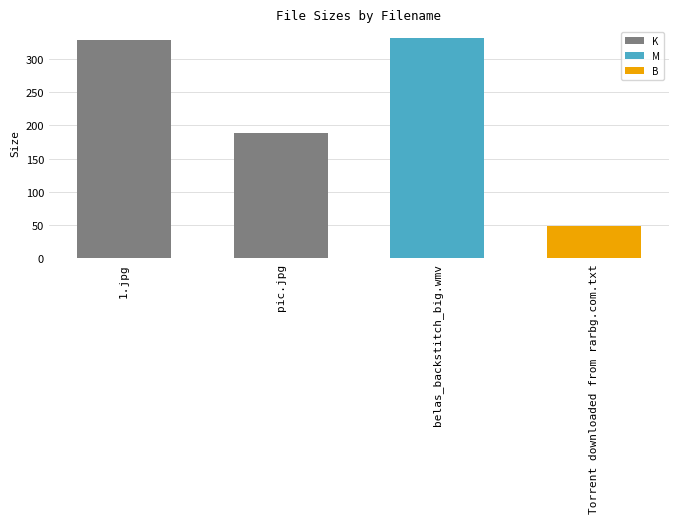

Reading left to right, transcribe all the data shown in this chart.

1.jpg=328.8	pic.jpg=188.4	belas_backstitch_big.wmv=331.0	Torrent downloaded from rarbg.com.txt=49.0